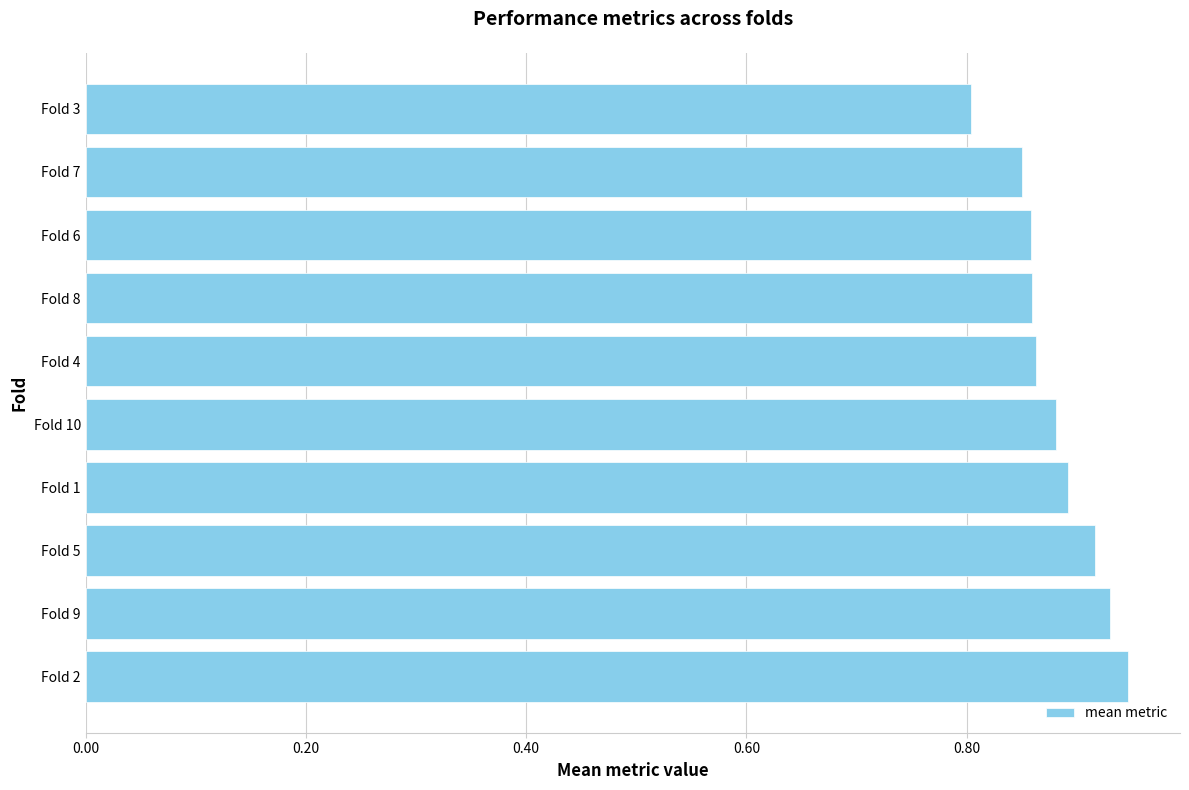

What is the sum of the values at Fold 1 and Fold 9?

1.8